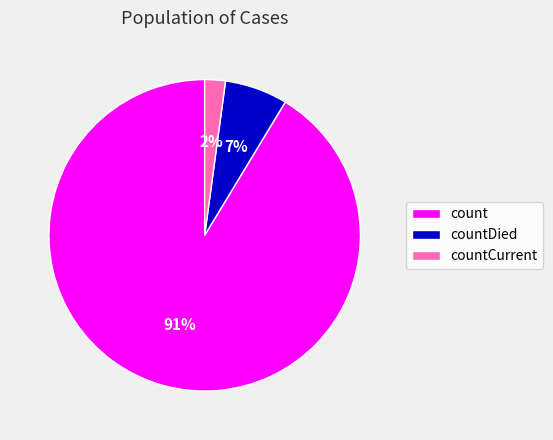

Which slice is the largest?

count